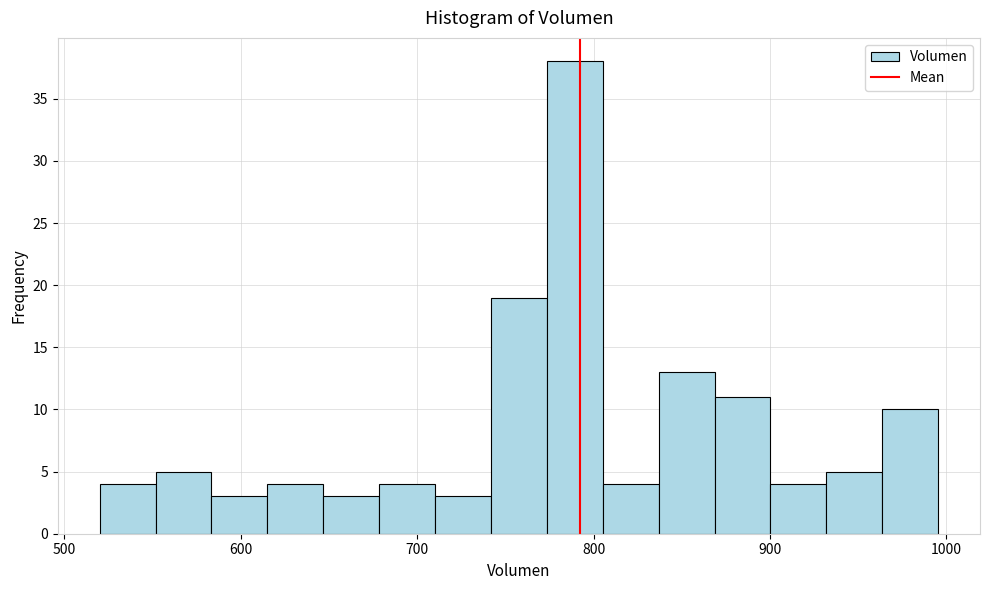

Read against the x-axis, roughly where is the centre of the tallest bar?

790